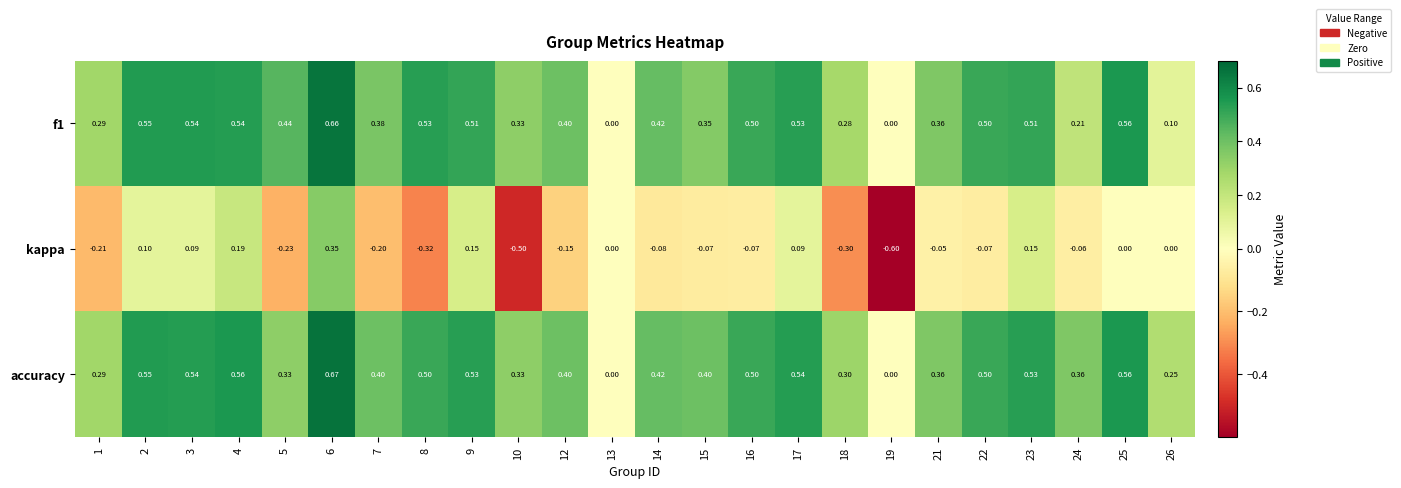

Which series has the largest range (max minus min)?

kappa